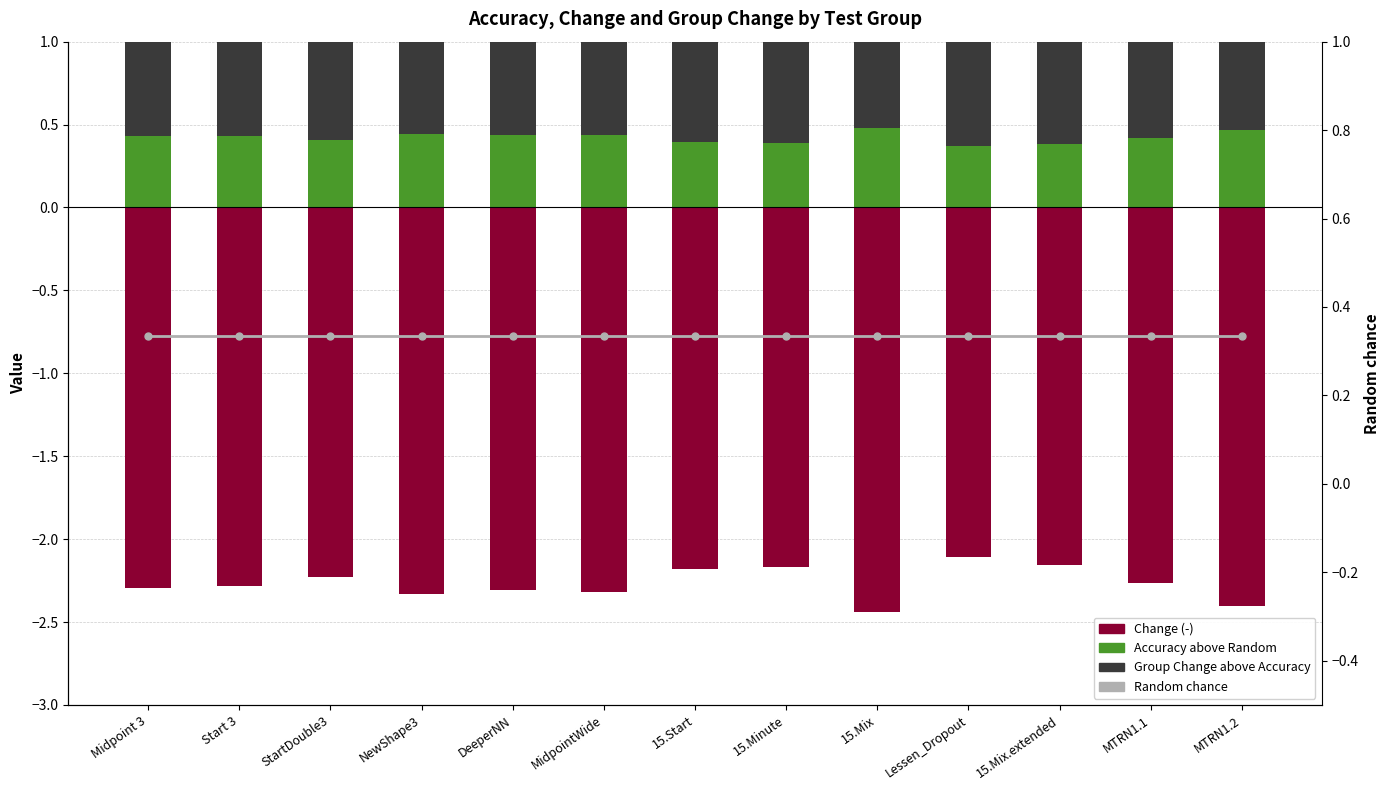

Which series has the largest total across all categories?

Group Change above Accuracy